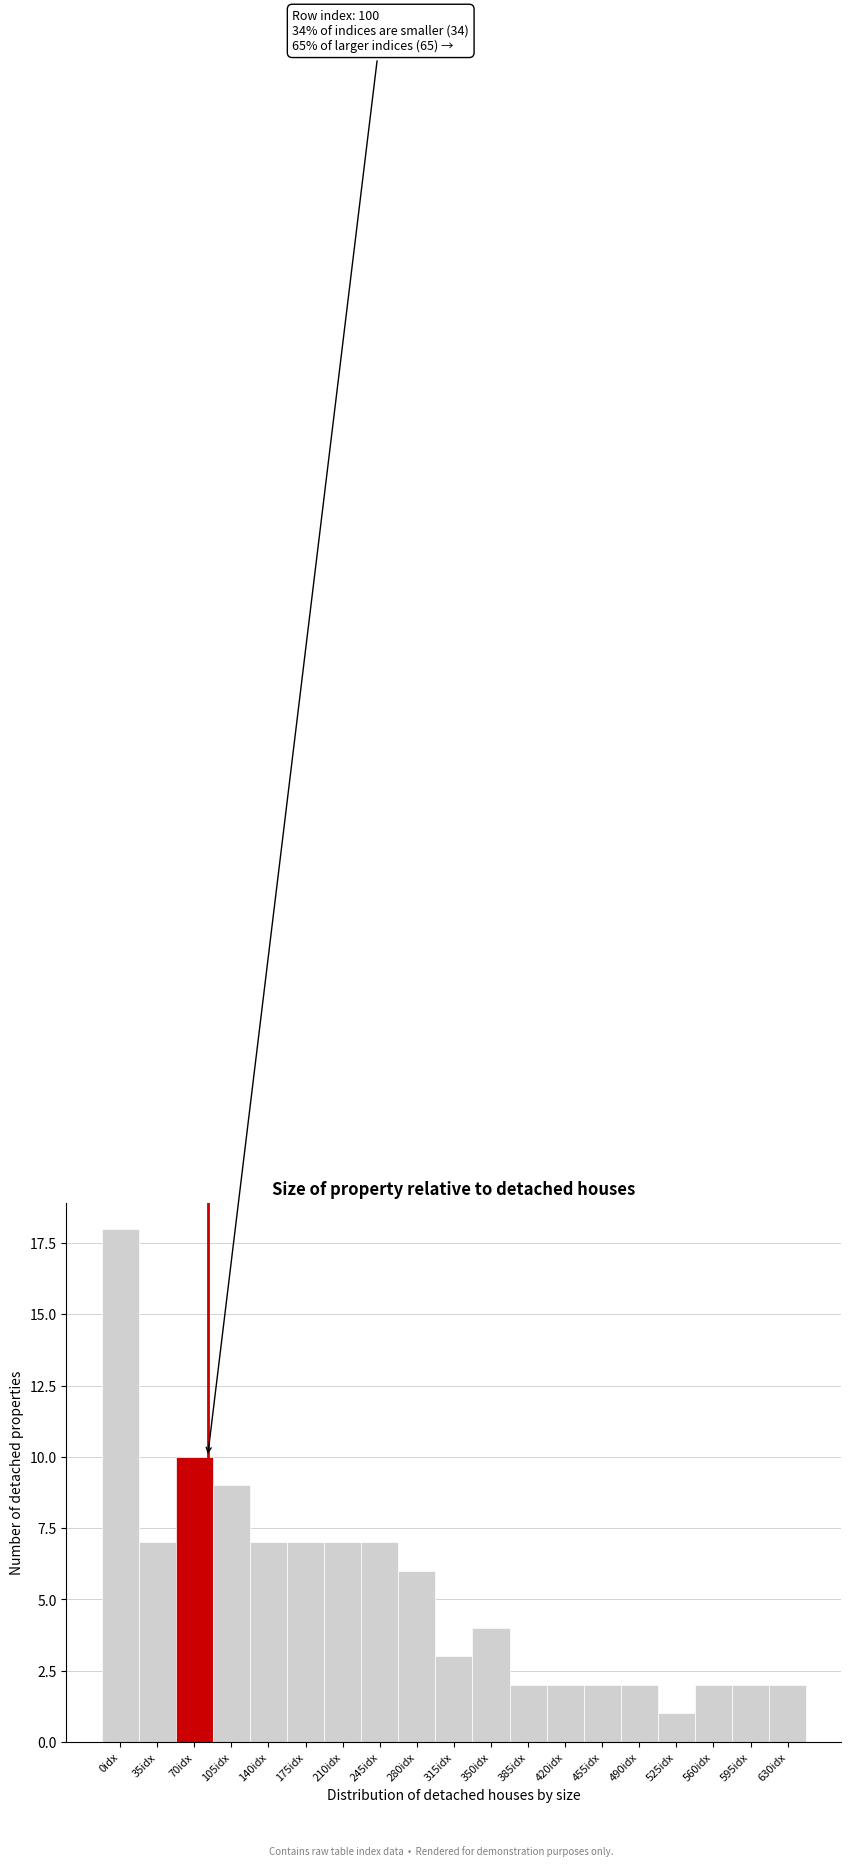

Reading right to left, extract all data points from this chart.

630idx=2	595idx=2	560idx=2	525idx=1	490idx=2	455idx=2	420idx=2	385idx=2	350idx=4	315idx=3	280idx=6	245idx=7	210idx=7	175idx=7	140idx=7	105idx=9	70idx=10	35idx=7	0idx=18